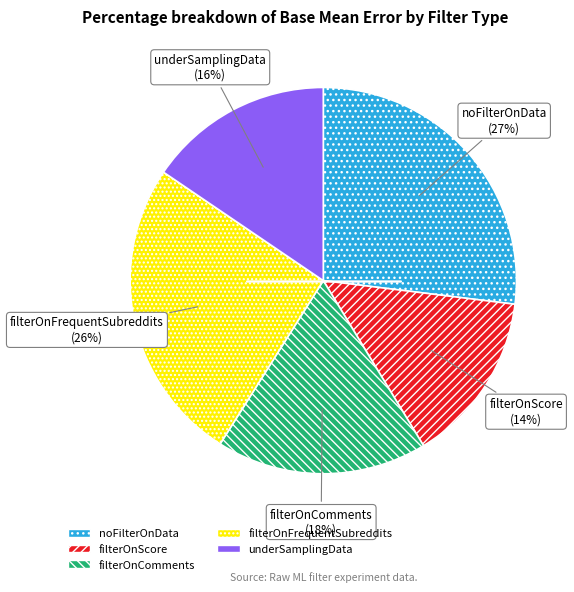

Combined, do noFilterOnData and filterOnComments account for over 50%?

No